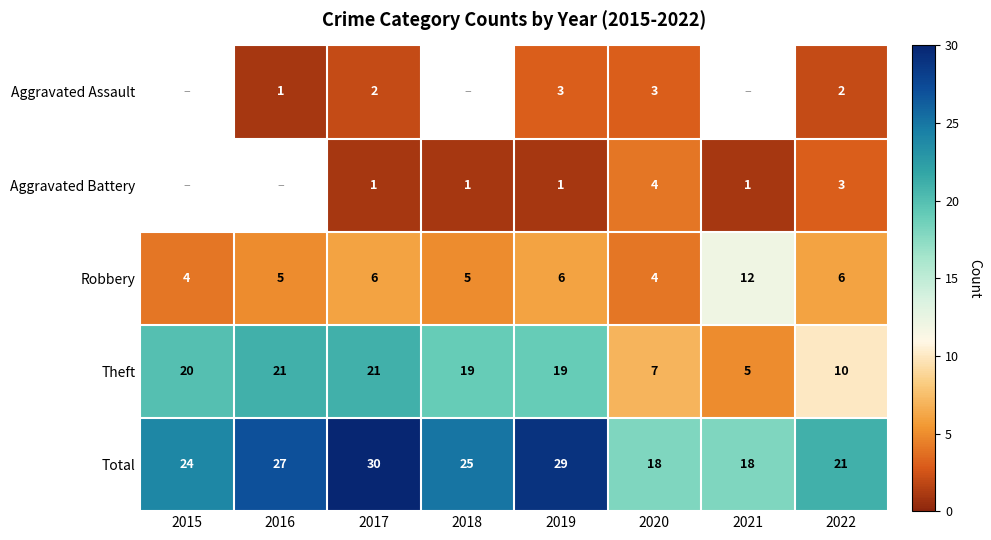

How many distinct data groups are displayed?

5